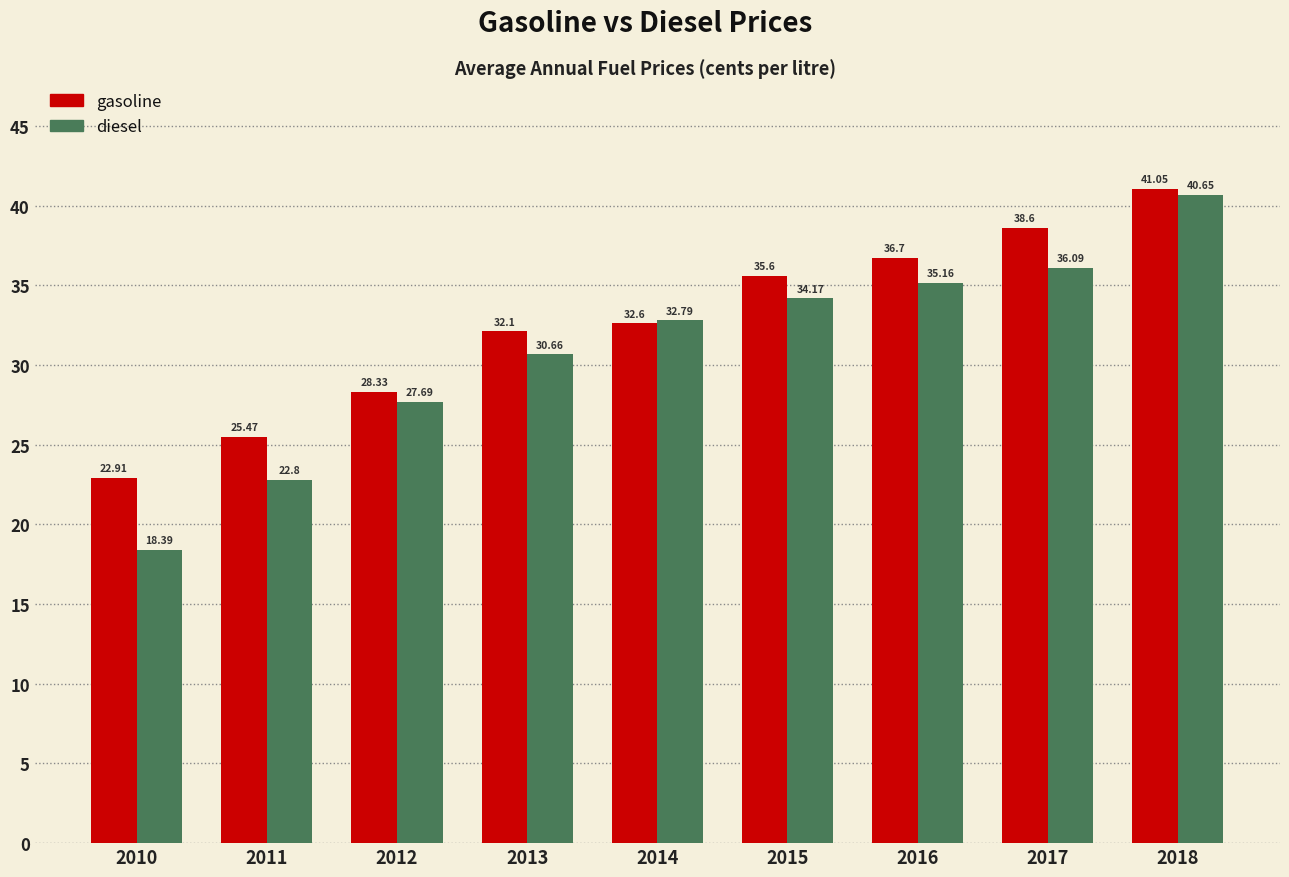

How many bars are there in total?

18